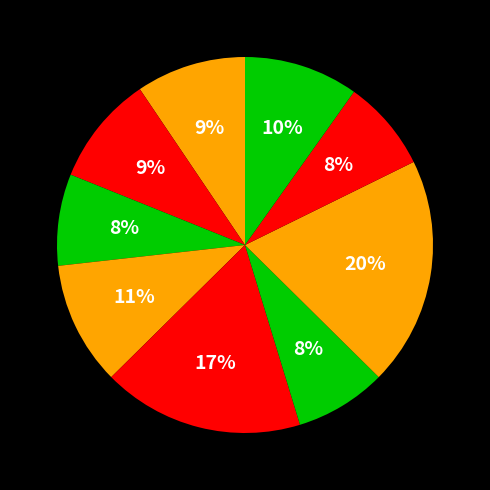

How many slices are in this pie chart?

9